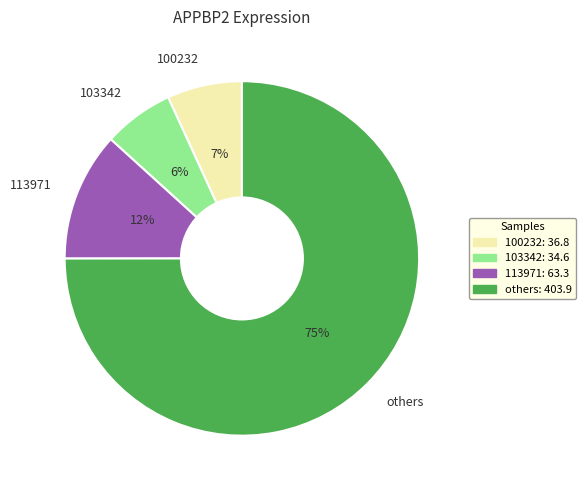

What is the largest slice in the pie chart?

others